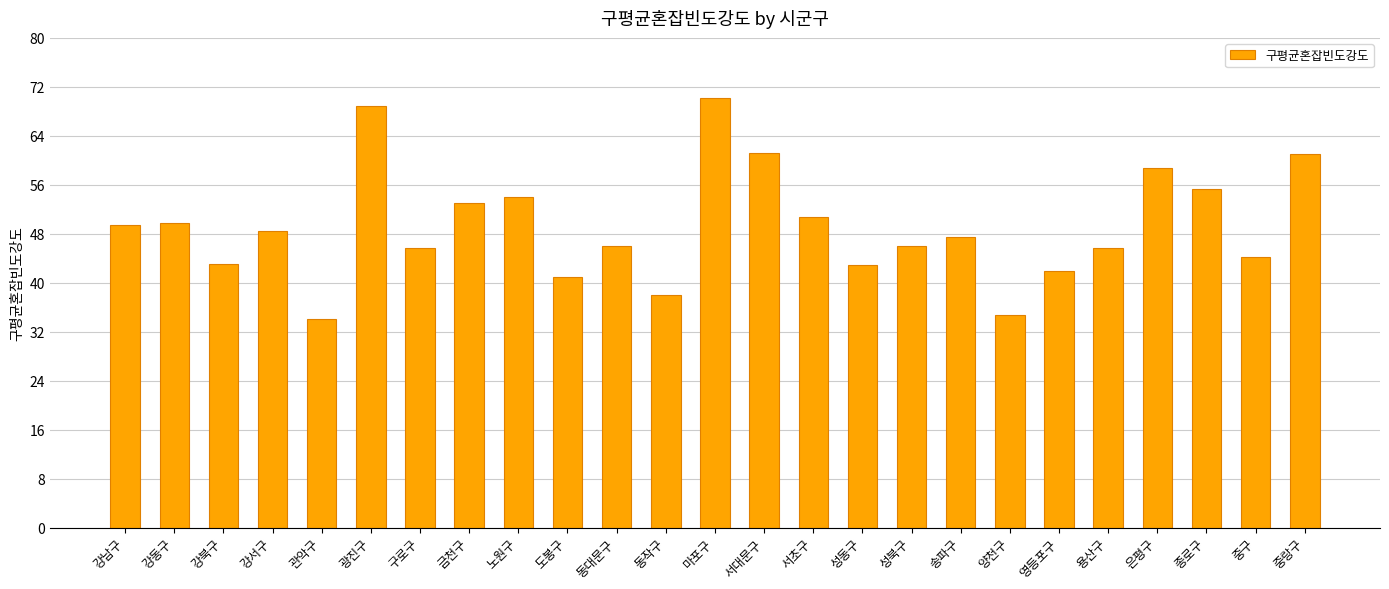

Count the number of categories in the chart.

25